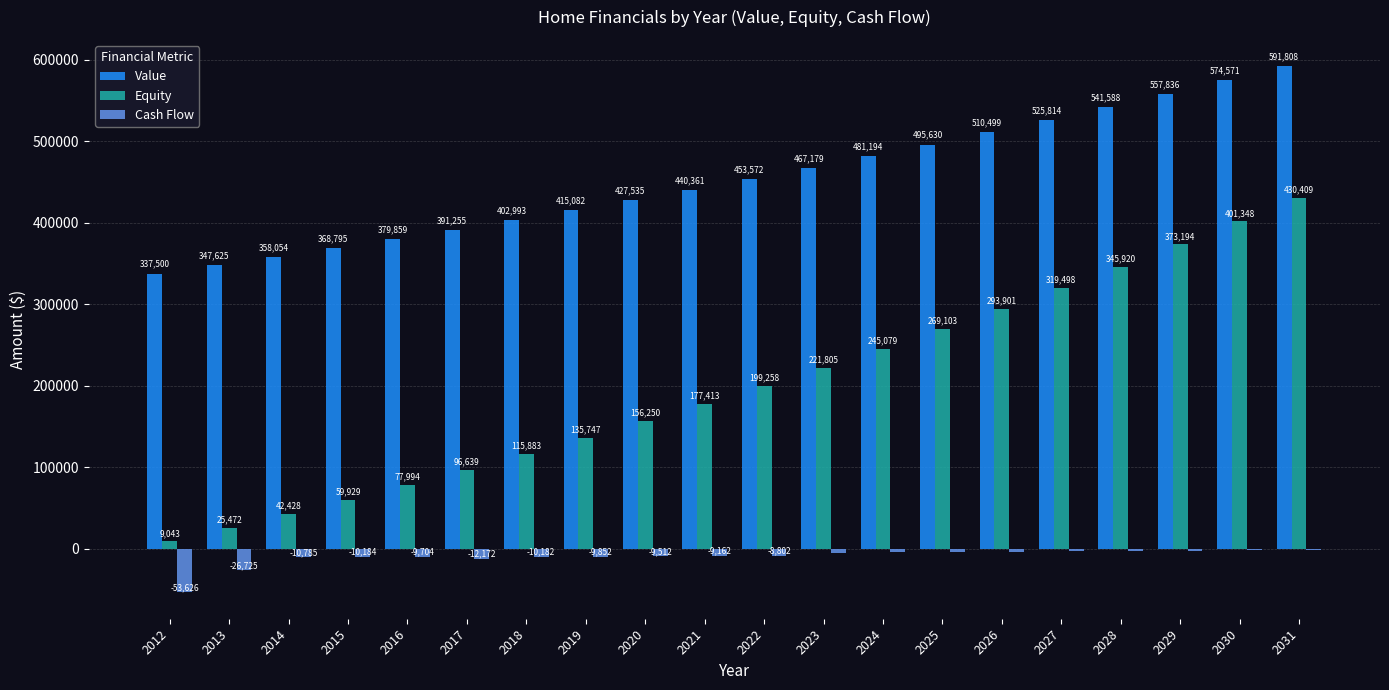

At which category is the sum across all series the highest?

2031